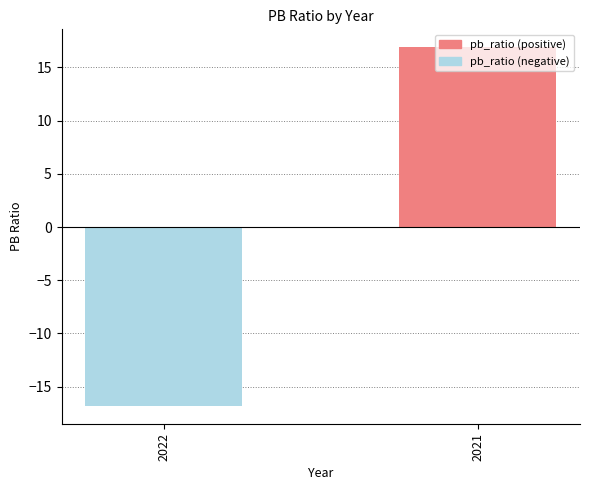

How many positive values are there?

1